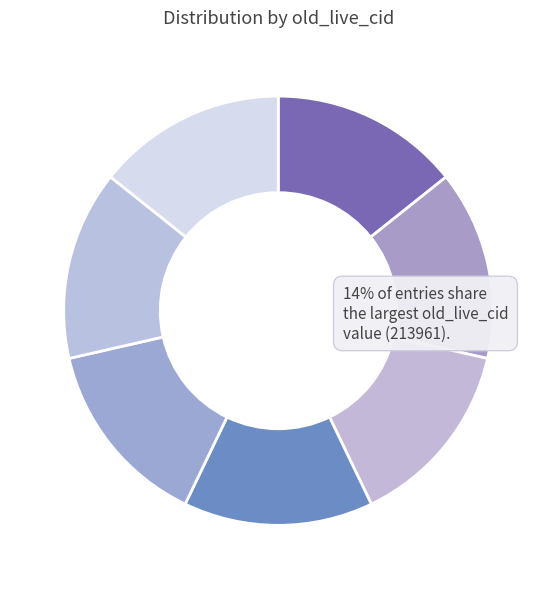

How many segments does this pie chart have?

7